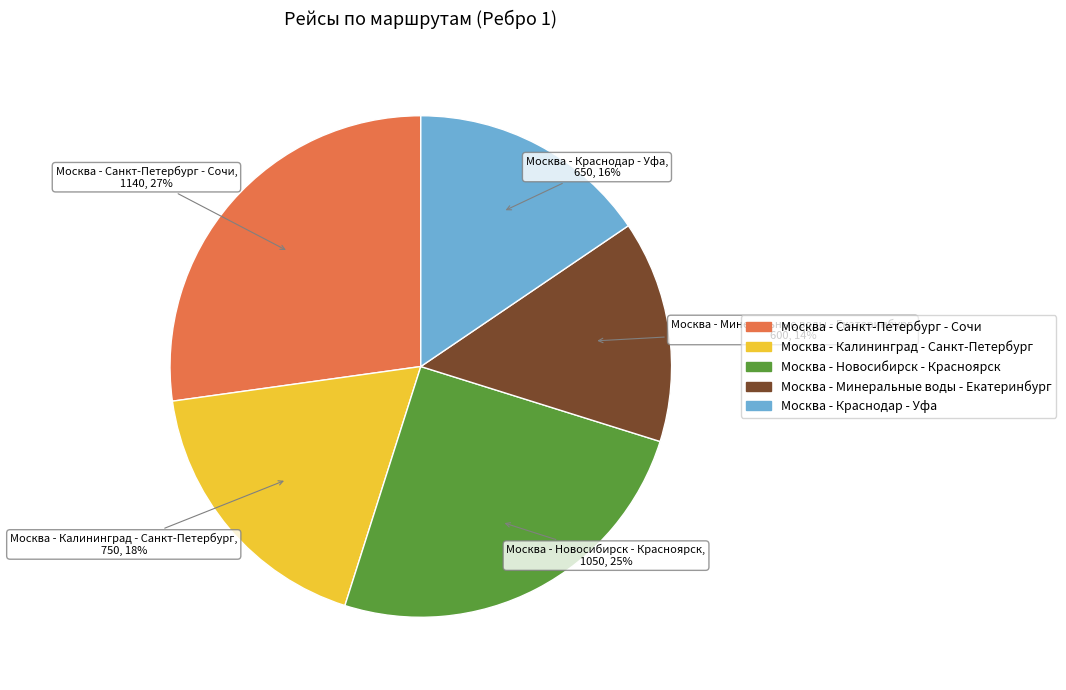

Which has a higher value, Москва - Краснодар - Уфа or Москва - Минеральные воды - Екатеринбург?

Москва - Краснодар - Уфа